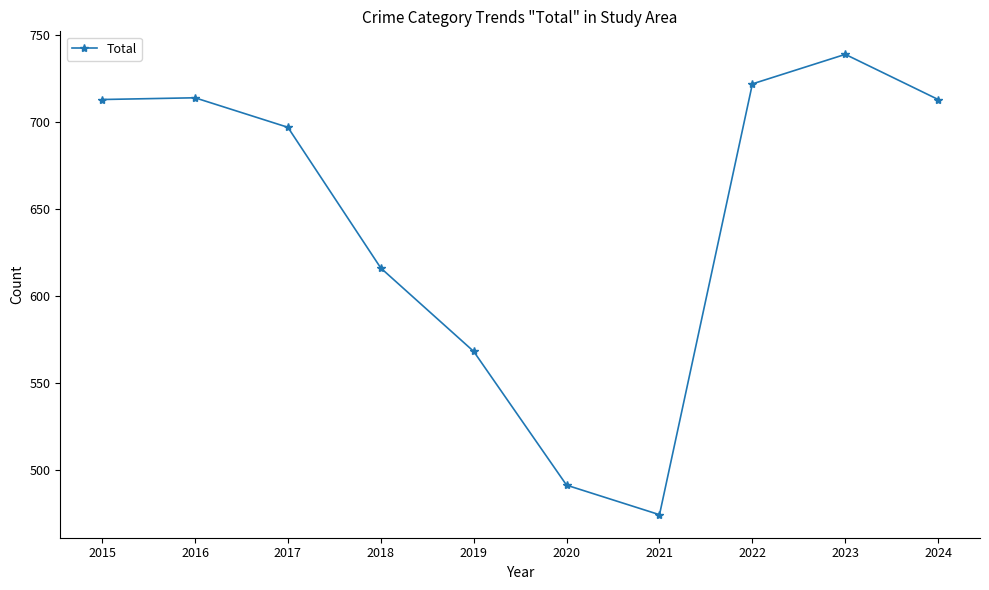

The chart shows a value of 697 at 2017. True or false?

True